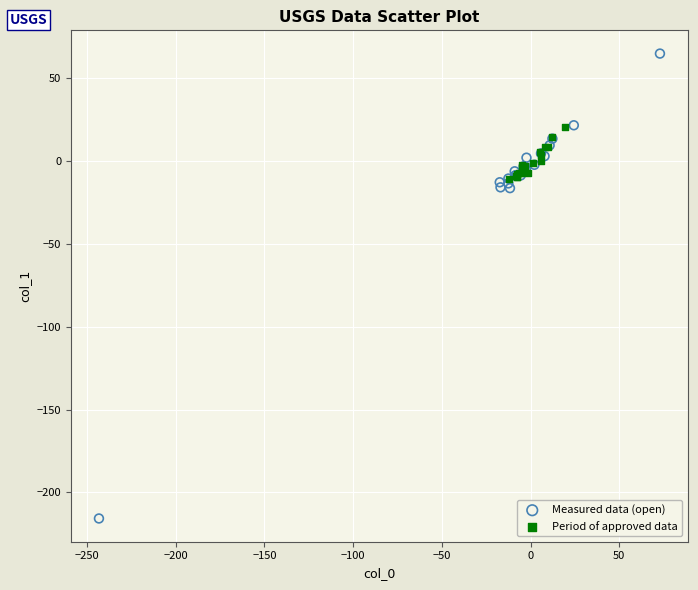

Which series contains the lowest Y value?

Measured data (open)